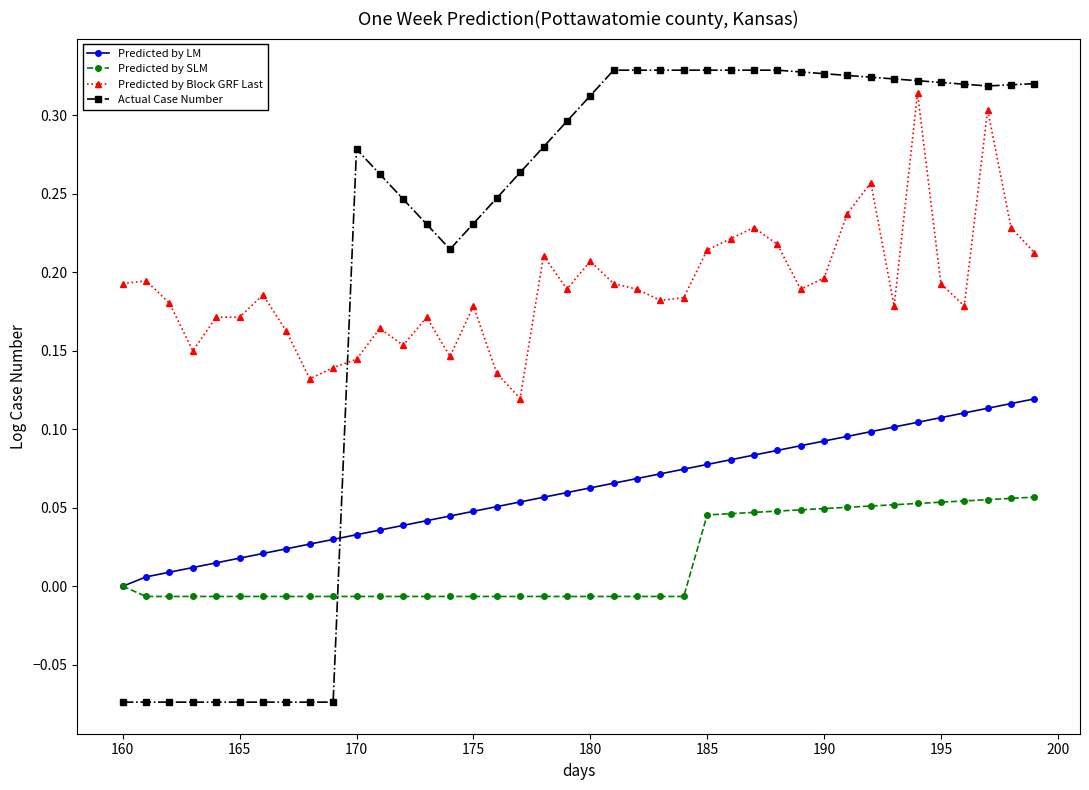

List the series in order of their peak value, highest first.

Actual Case Number, Predicted by Block GRF Last, Predicted by LM, Predicted by SLM